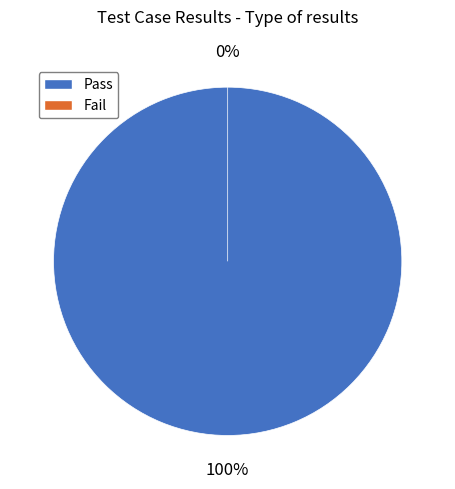

Count the number of slices in the pie.

2